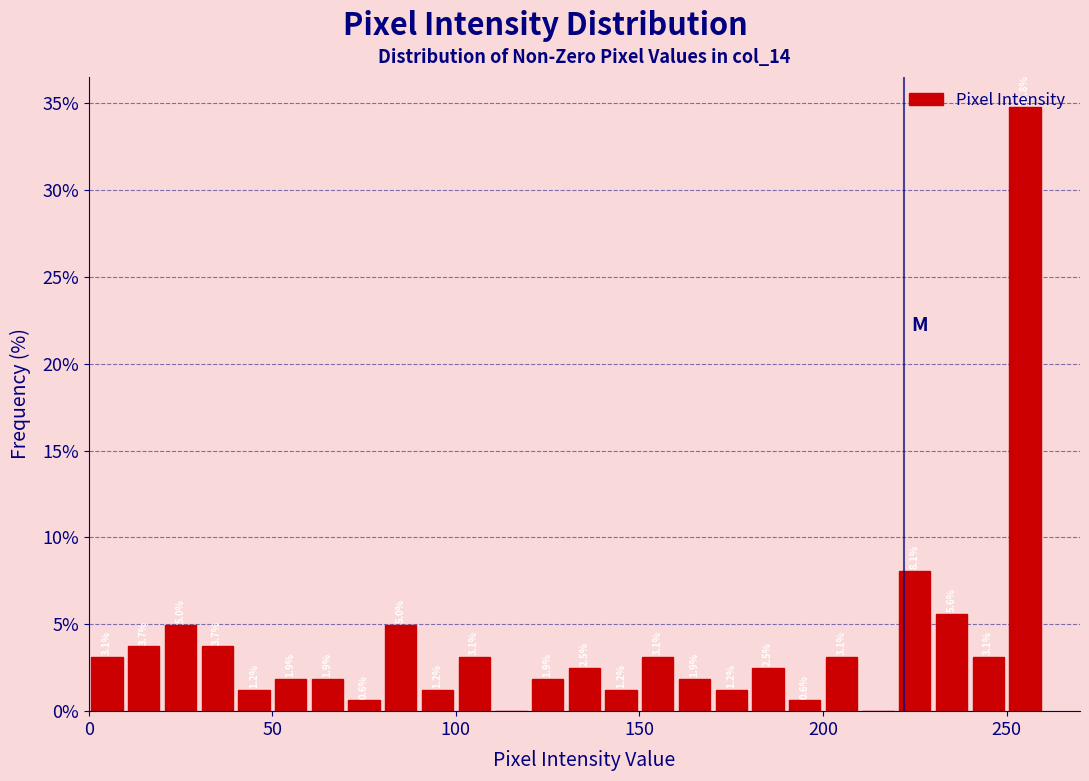

Around what value on the x-axis is the tallest bar? Give the approximate position of its centre, as read against the axis.

255